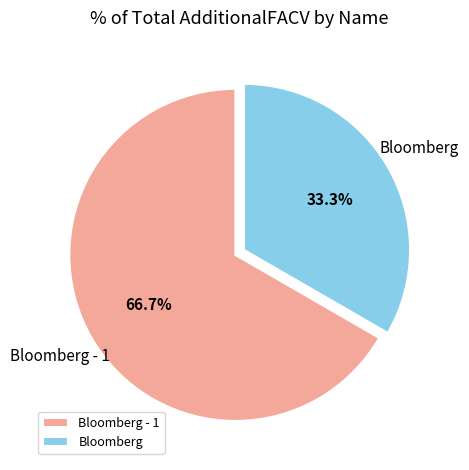

Approximately how many times larger is the value at Bloomberg - 1 compared to Bloomberg?

2.0